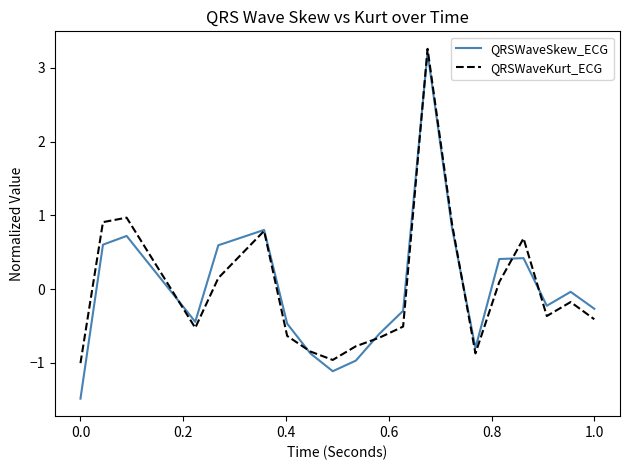

Does the chart display data point markers on the line(s)?

No